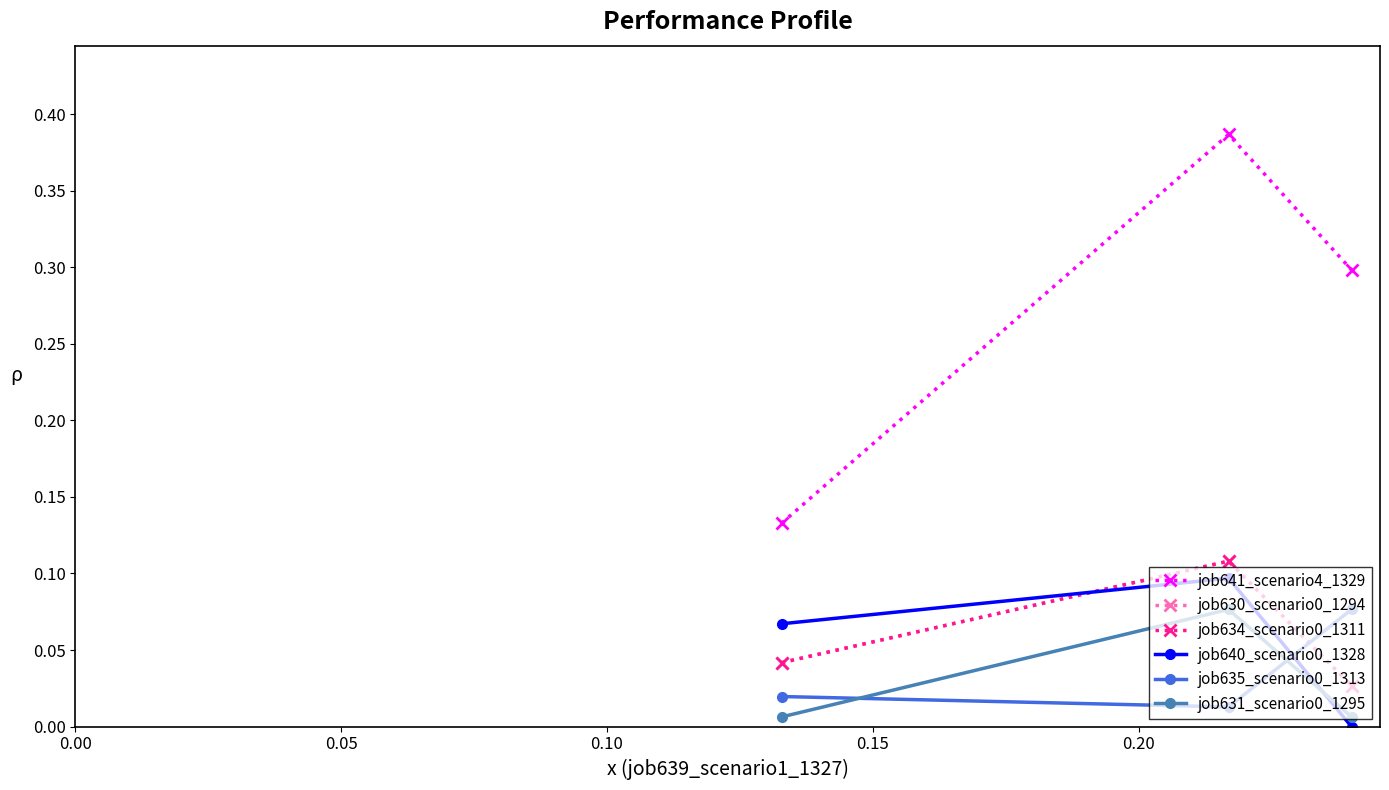

Is this an area chart (filled region under the line)?

No